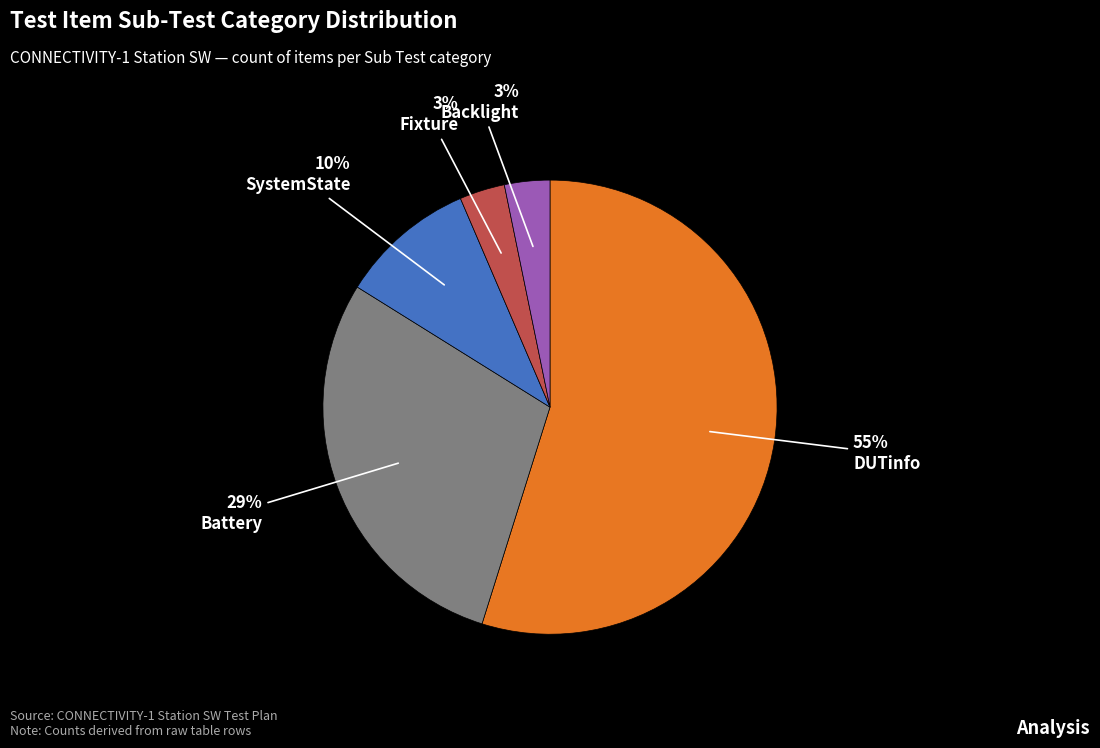

To the nearest percent, what is the difference between the largest and smallest slice percentages?

52%